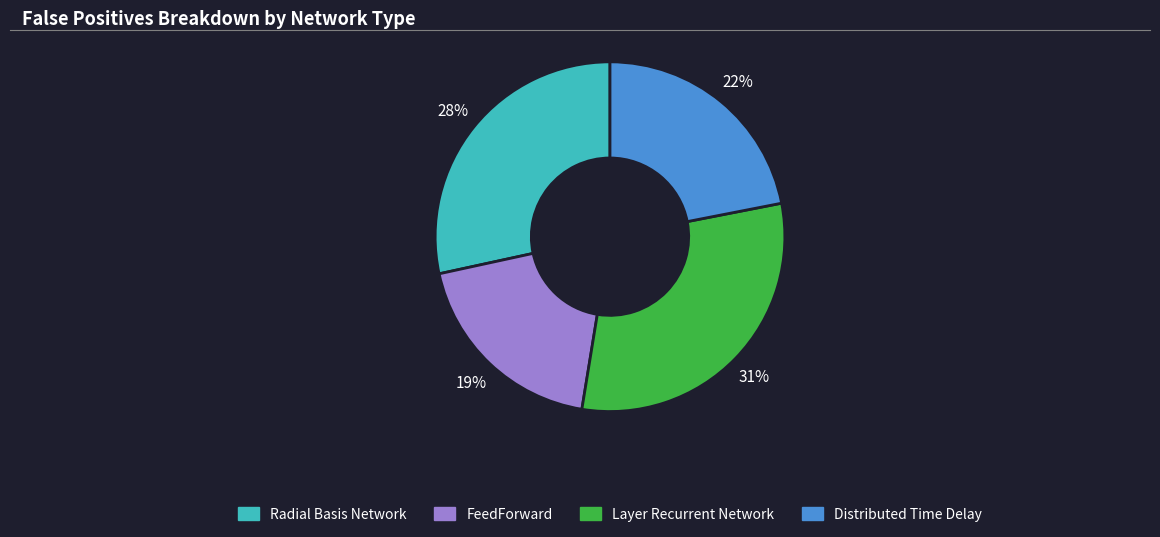

To the nearest percent, what is the combined percentage of FeedForward and Distributed Time Delay?

41%